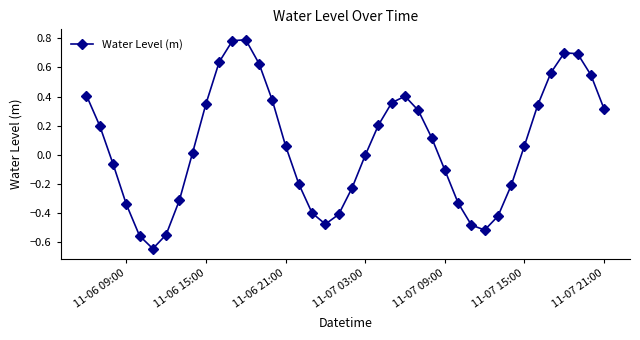

What is the sum of all values?

2.6